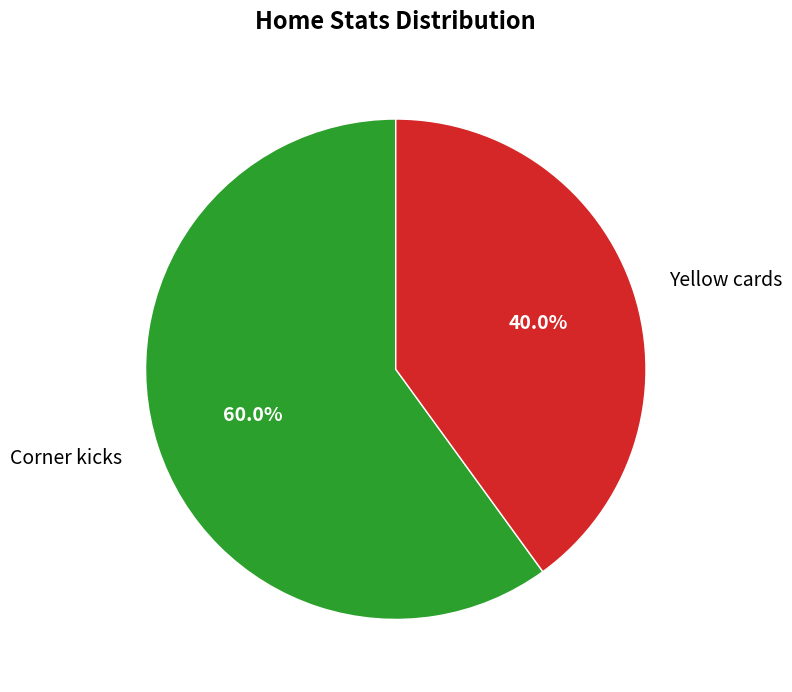

Rank the categories by value from lowest to highest.

Yellow cards, Corner kicks